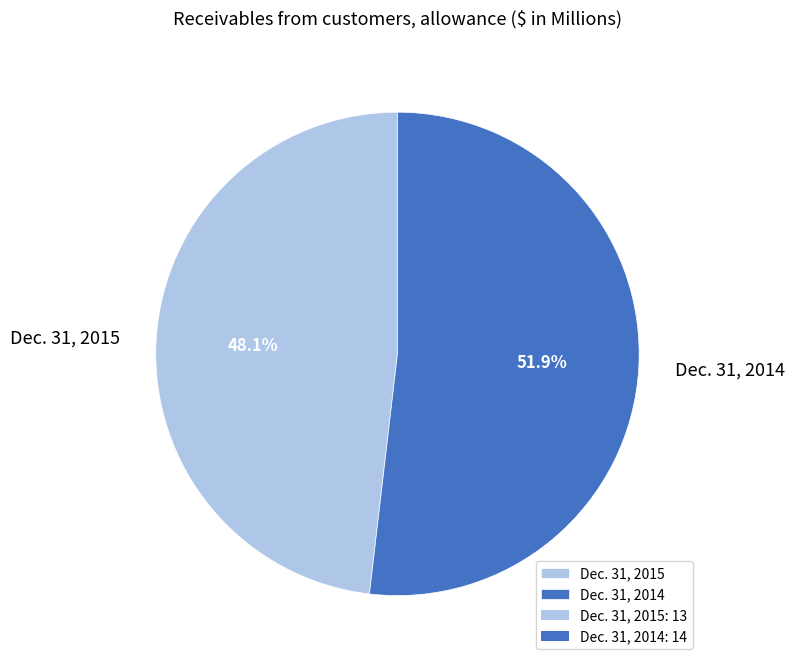

Approximately how many times larger is the value at Dec. 31, 2014 compared to Dec. 31, 2015?

1.1